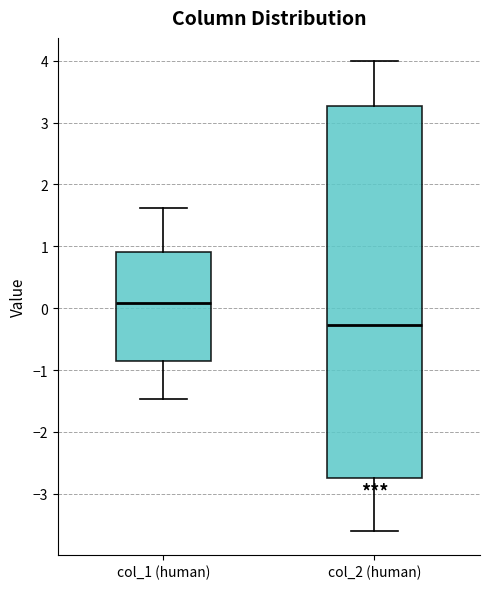

Where does the median line of the box for col_1 (human) sit on the y-axis? The values are not printed on the chart, so give them approximately, as read against the axis.

0.1